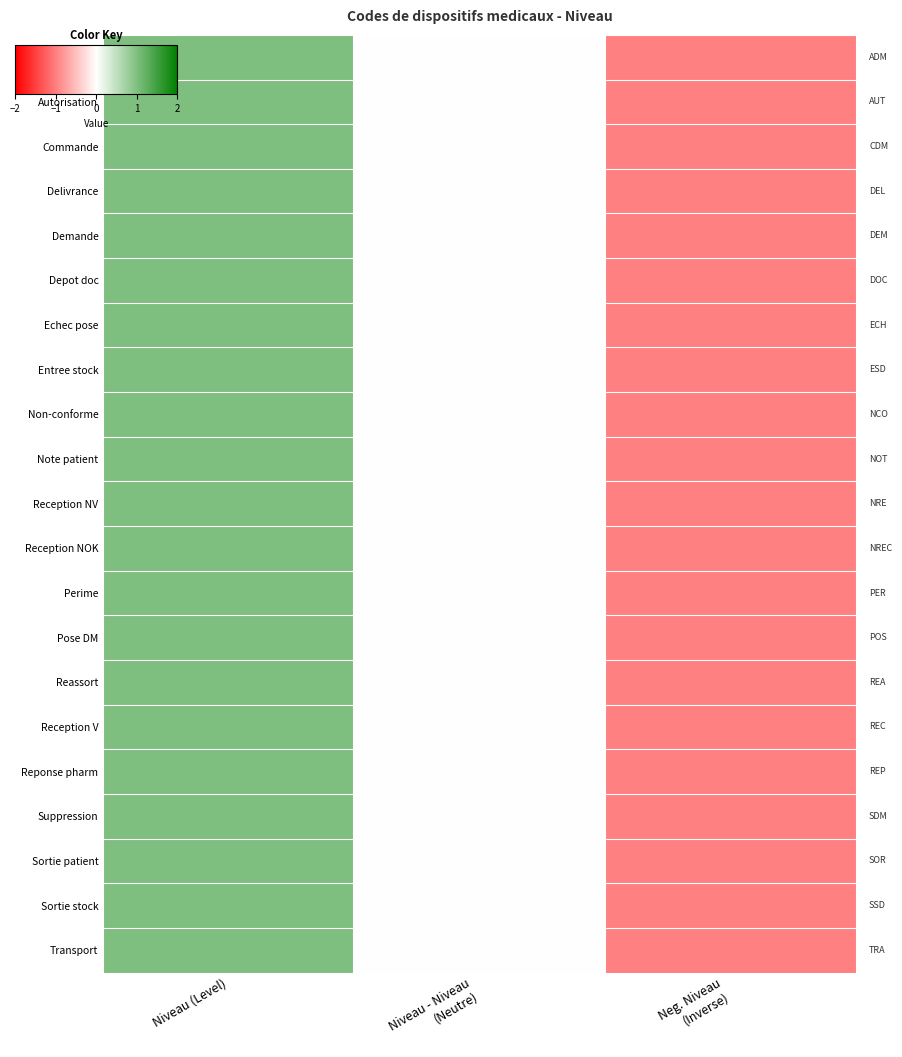

List the series in order of their peak value, highest first.

Admission, Autorisation, Commande, Delivrance, Demande, Depot doc, Echec pose, Entree stock, Non-conforme, Note patient, Reception NV, Reception NOK, Perime, Pose DM, Reassort, Reception V, Reponse pharm, Suppression, Sortie patient, Sortie stock, Transport